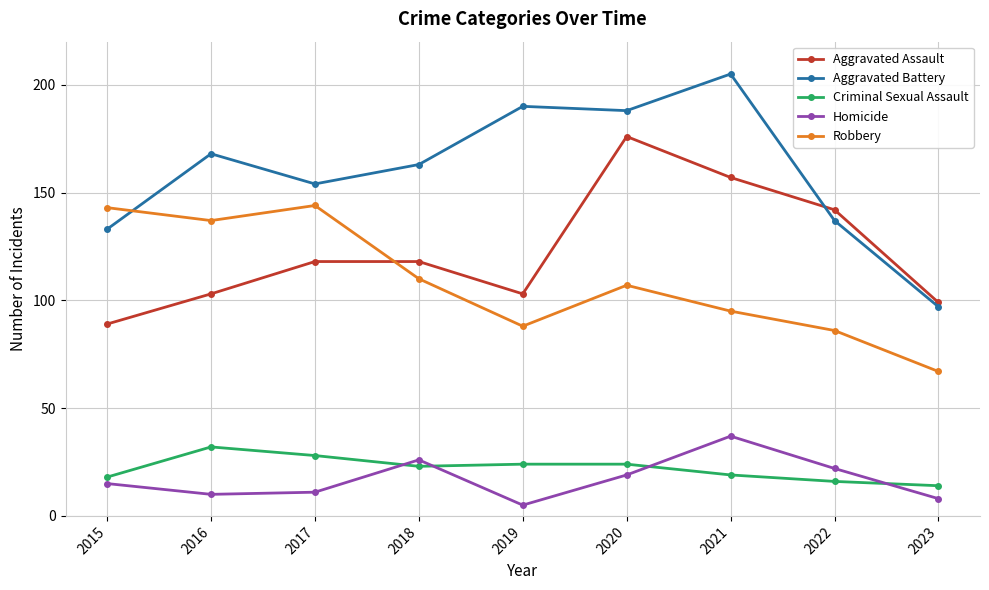

True or false: Homicide and Aggravated Battery intersect in this chart.

False